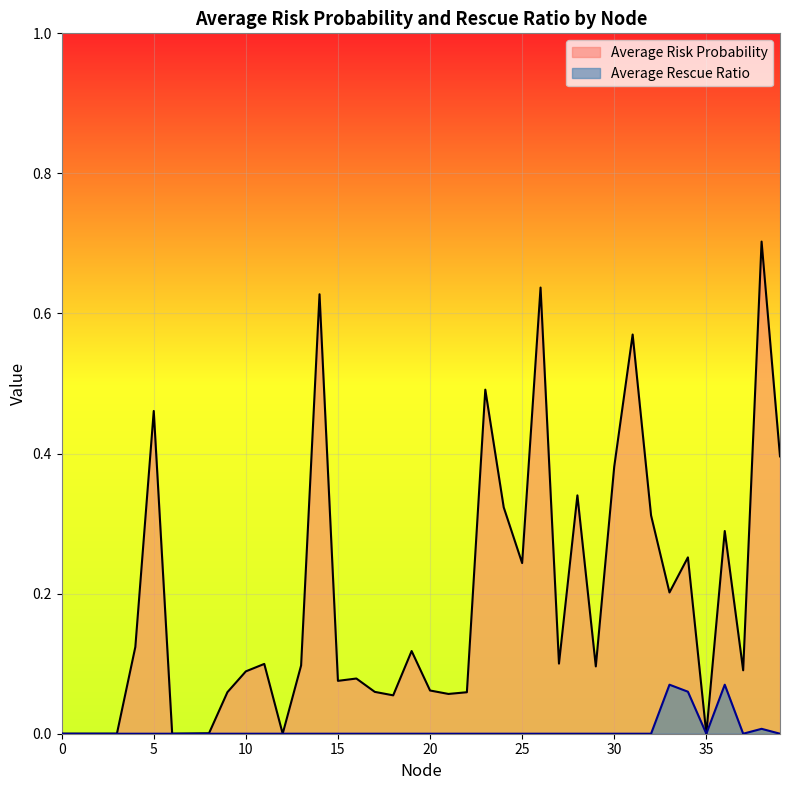

Reading left to right, list all the values displayed in this chart.

Average Risk Probability: 0.0	0.0	0.0	0.0	0.1	0.5	0.0	0.0	0.0	0.1	0.1	0.1	0.0	0.1	0.6	0.1	0.1	0.1	0.1	0.1	0.1	0.1	0.1	0.5	0.3	0.2	0.6	0.1	0.3	0.1	0.4	0.6	0.3	0.2	0.3	0.0	0.3	0.1	0.7	0.4
Average Rescue Ratio: 0.0	0.0	0.0	0.0	0.0	0.0	0.0	0.0	0.0	0.0	0.0	0.0	0.0	0.0	0.0	0.0	0.0	0.0	0.0	0.0	0.0	0.0	0.0	0.0	0.0	0.0	0.0	0.0	0.0	0.0	0.0	0.0	0.0	0.1	0.1	0.0	0.1	0.0	0.0	0.0